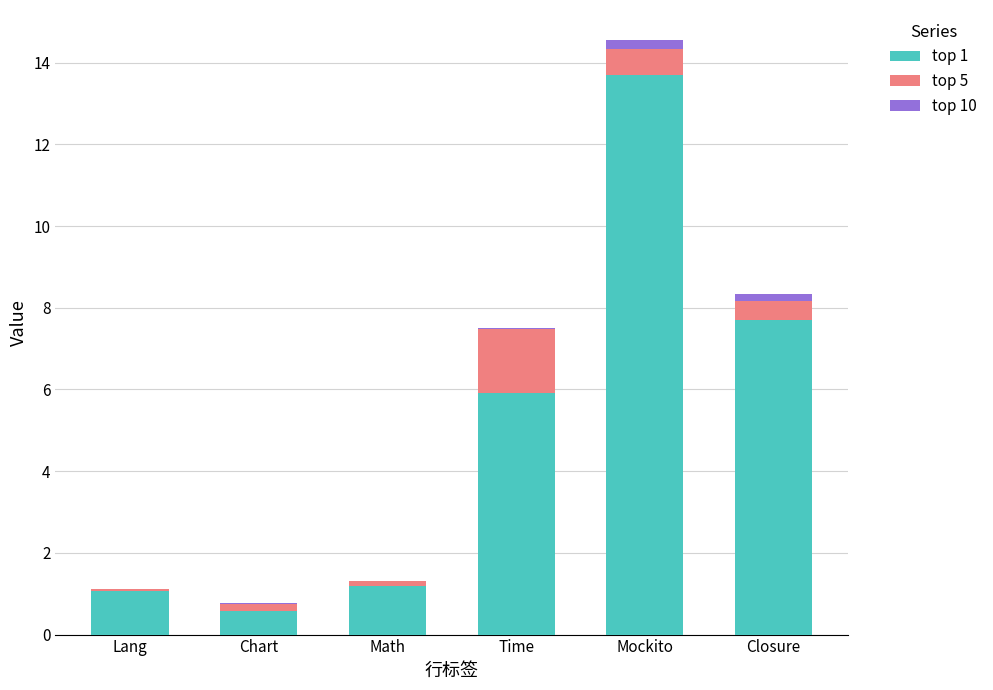

Reading left to right, what are the values for top 1?

Lang=1.1	Chart=0.6	Math=1.2	Time=5.9	Mockito=13.7	Closure=7.7